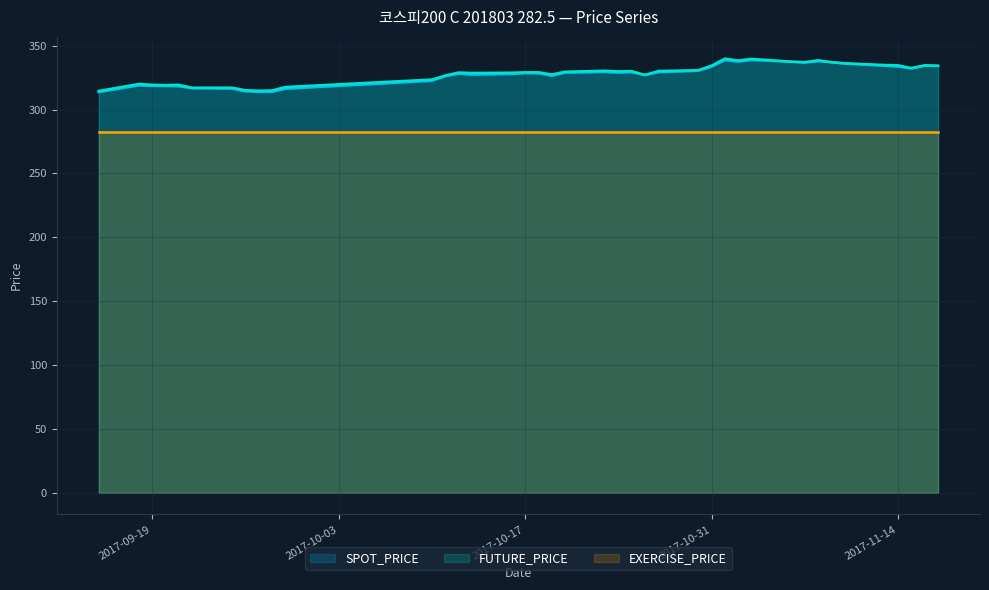

Is it true that FUTURE_PRICE equals 334.6 at 2017-11-14?

True